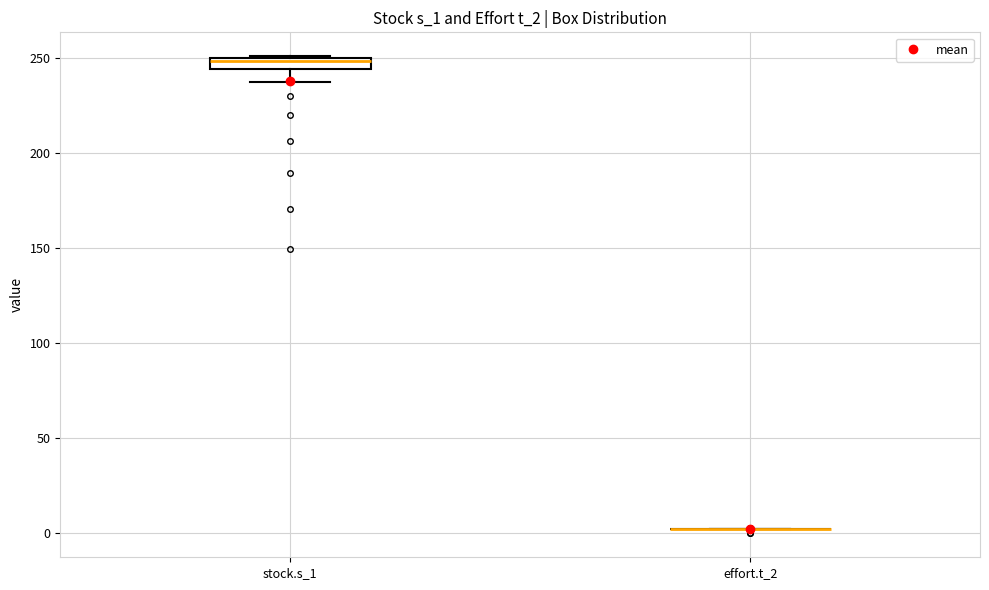

Where does the lower whisker of the box for stock.s_1 end on the y-axis? The values are not printed on the chart, so give them approximately, as read against the axis.

235